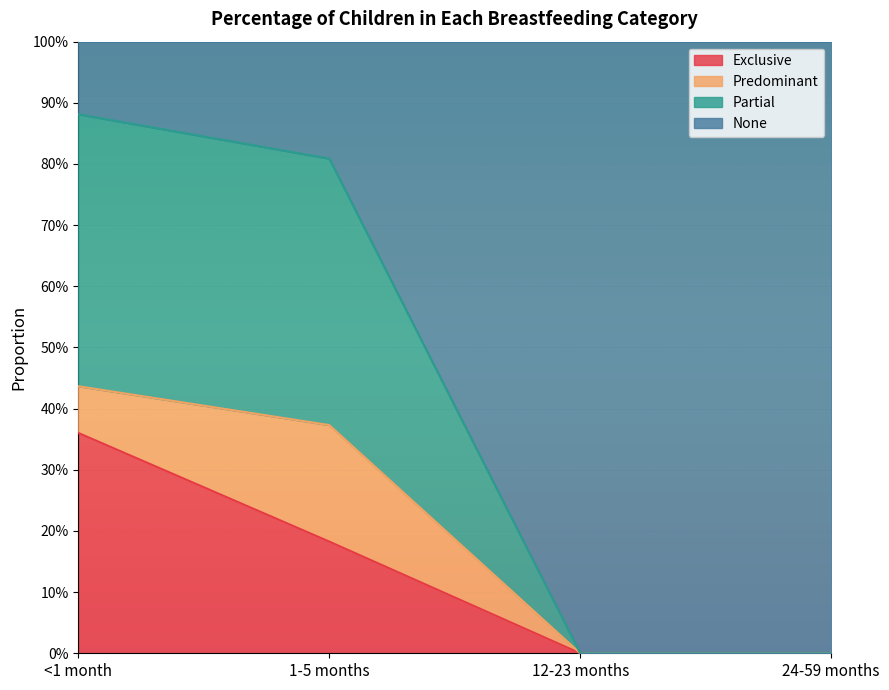

Does the chart display data point markers on the line(s)?

No